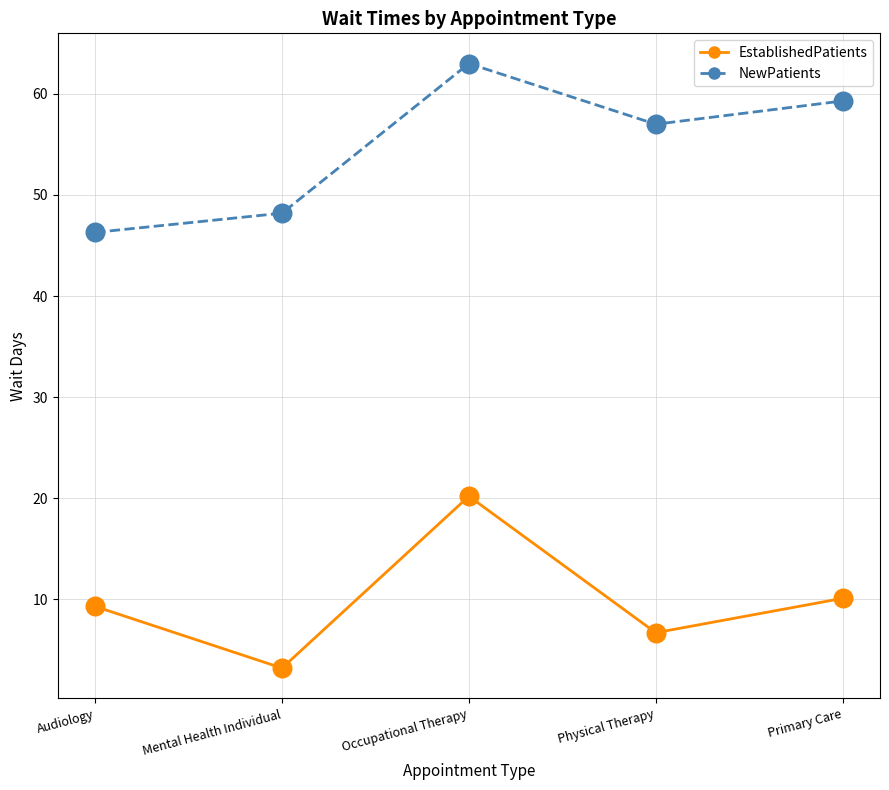

Is the value of NewPatients at Primary Care greater than the value of EstablishedPatients at Mental Health Individual?

Yes